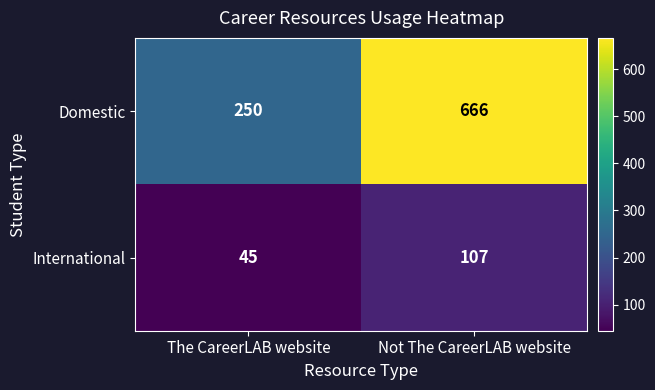

List the series in order of their overall mean, lowest first.

International, Domestic